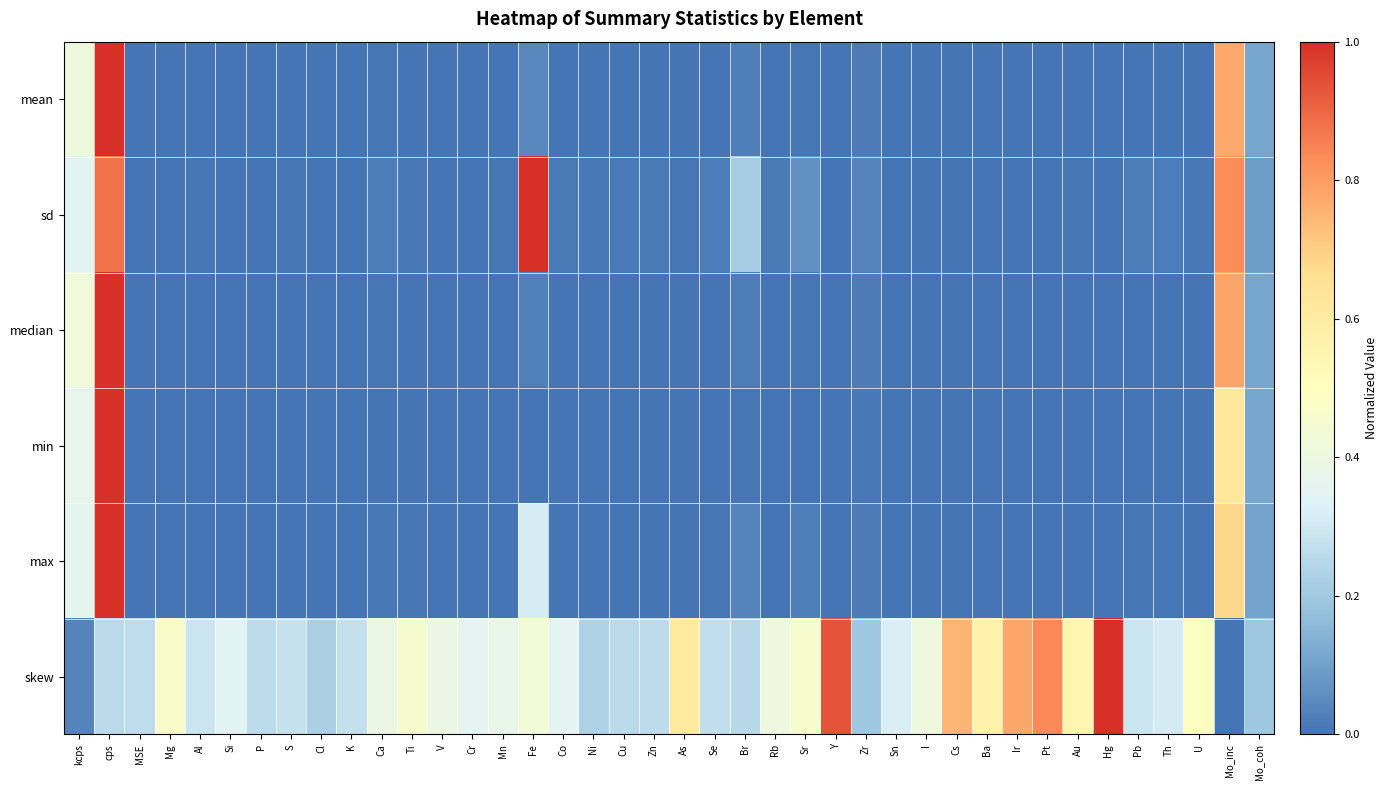

Which label corresponds to the smallest value in the chart?

Cs